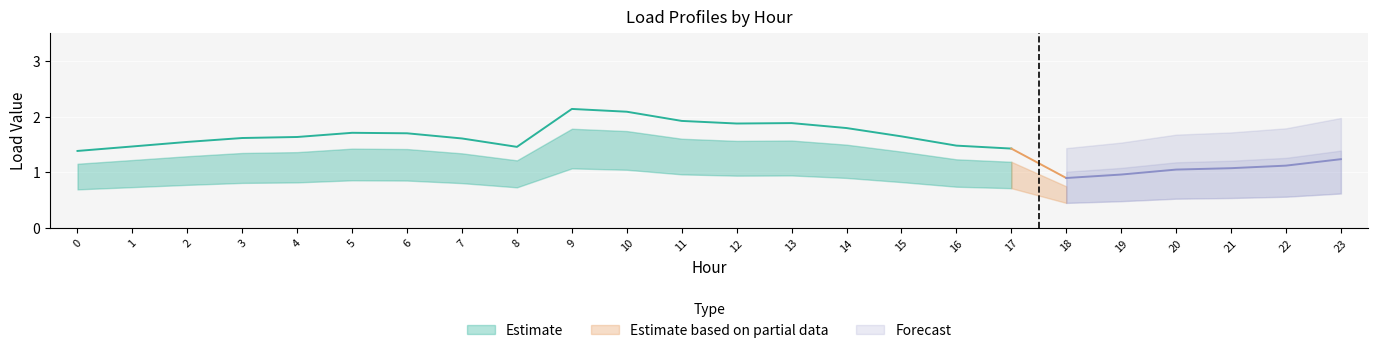

Is this an area chart (filled region under the line)?

No